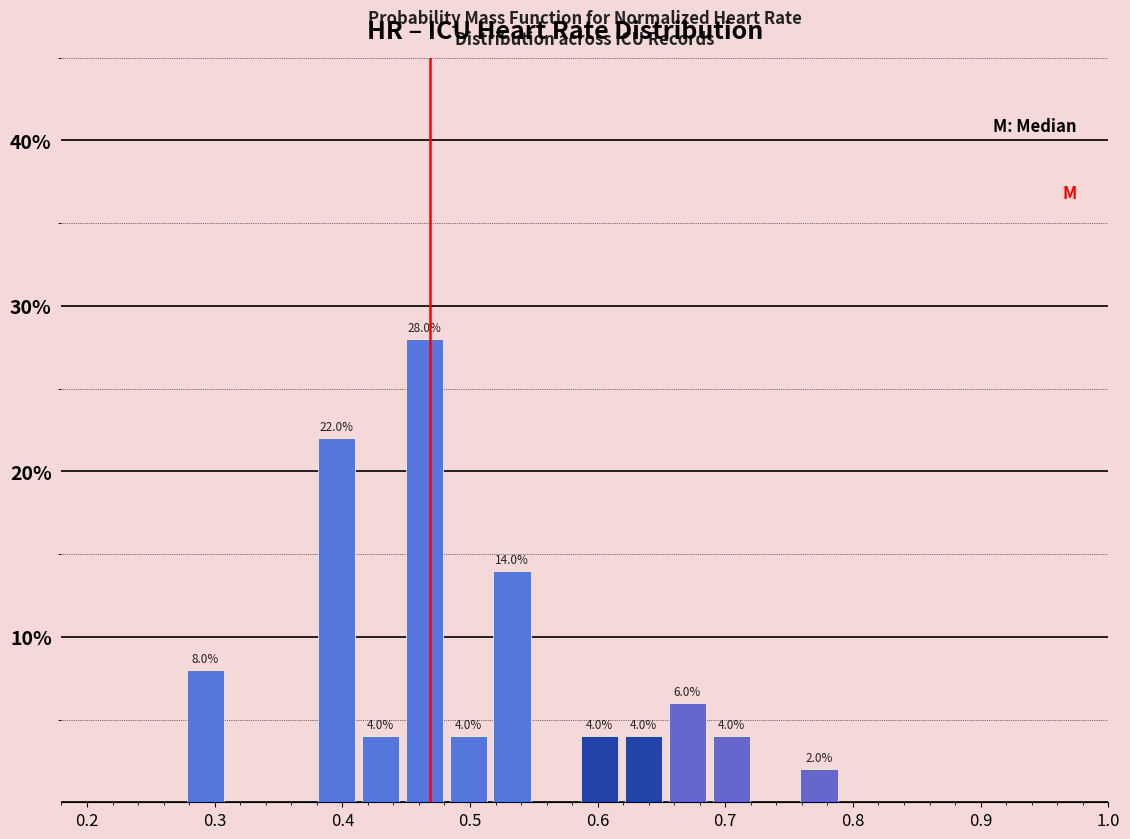

Around what value on the x-axis is the tallest bar? Give the approximate position of its centre, as read against the axis.

0.46